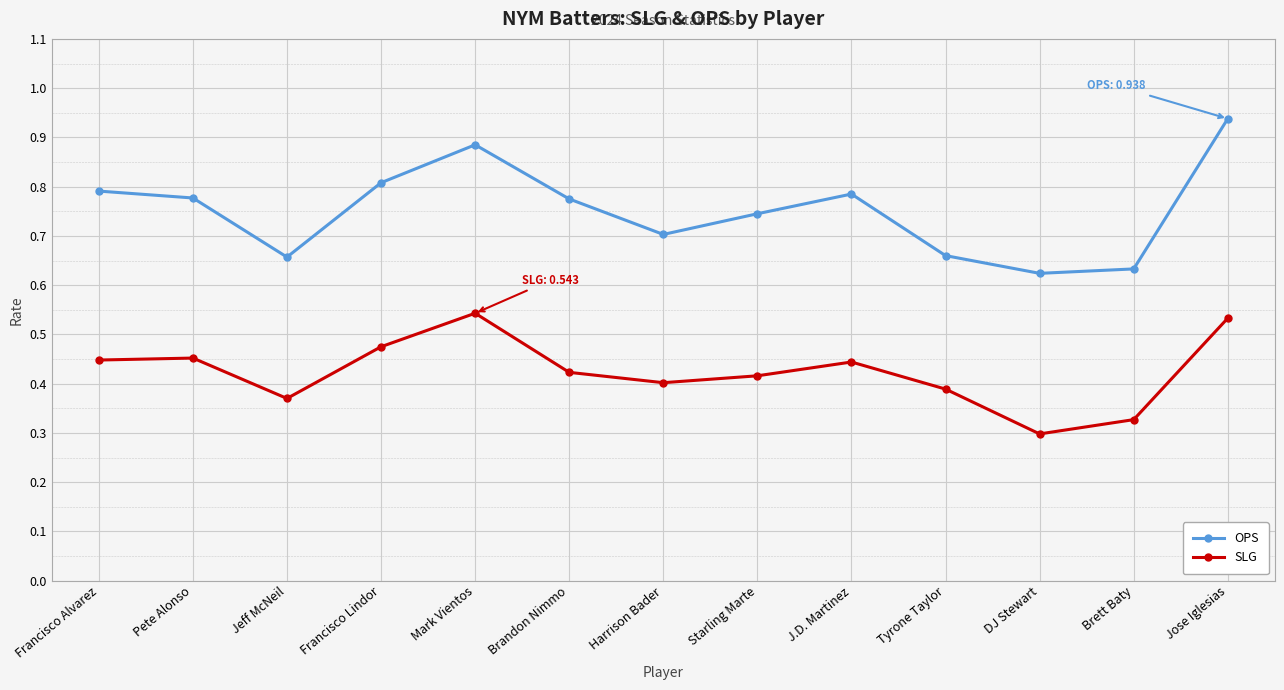

Which series changed the most between Brandon Nimmo and Brett Baty?

OPS